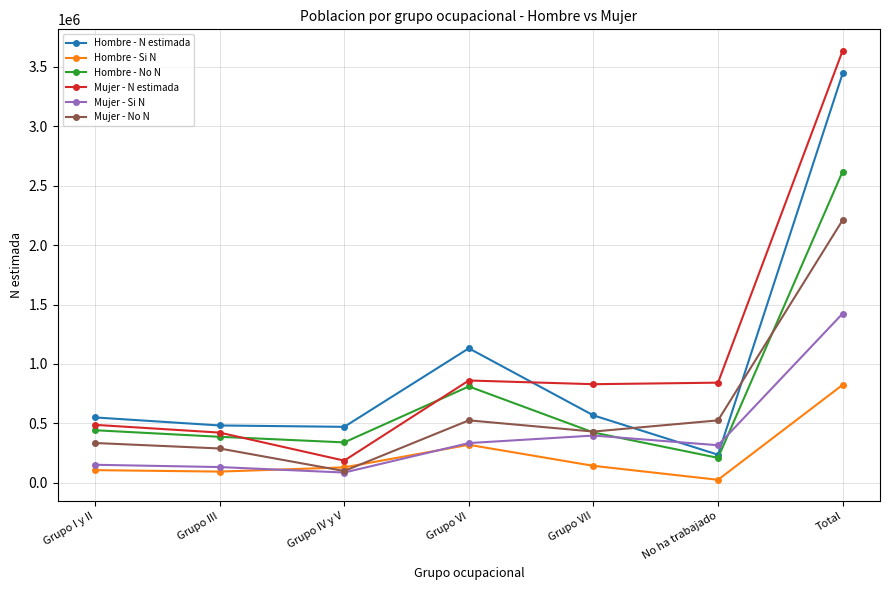

Is it true that Mujer - Si N equals 195371 at Grupo VII?

False